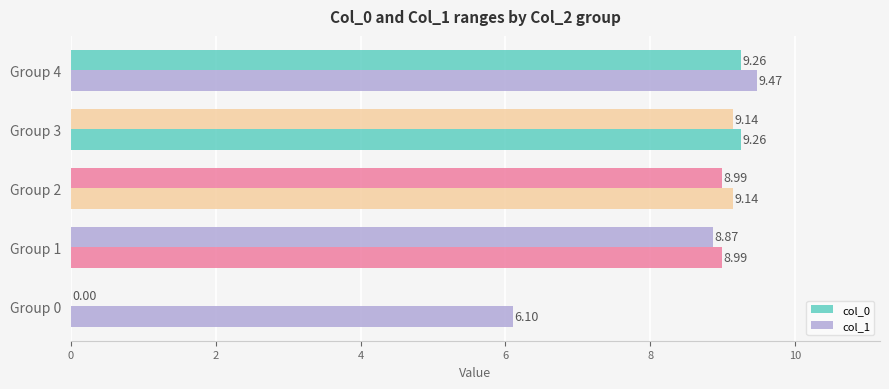

How many data points in col_0 are above 8?

4